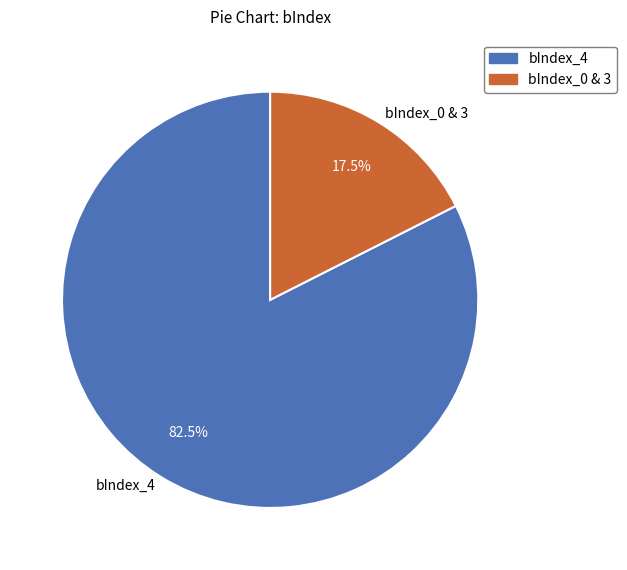

Count the number of slices in the pie.

2